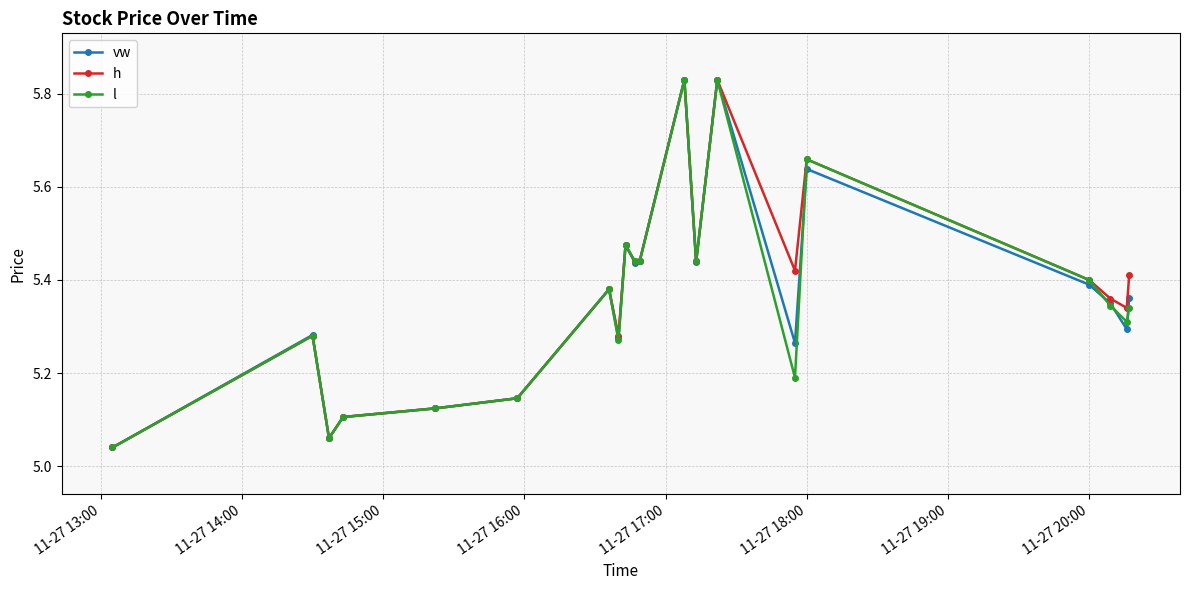

True or false: l has more than 1 points higher than both neighbors.

True